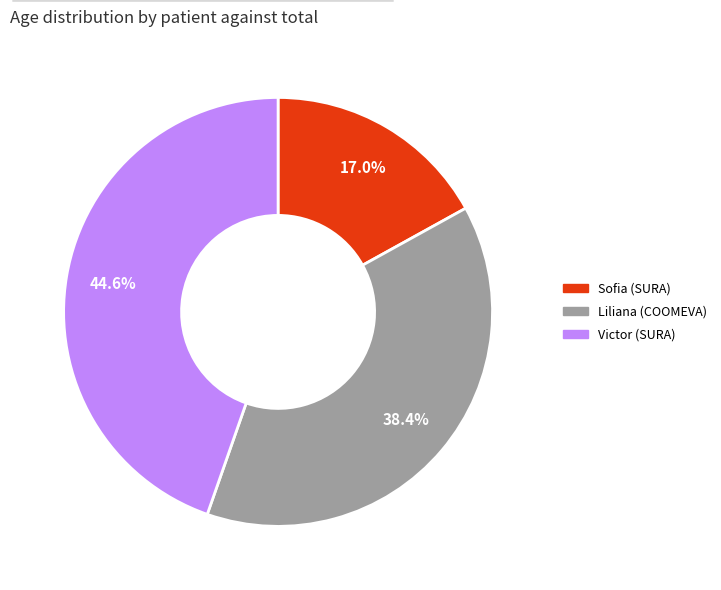

Which category has the biggest portion of the pie?

Victor (SURA)